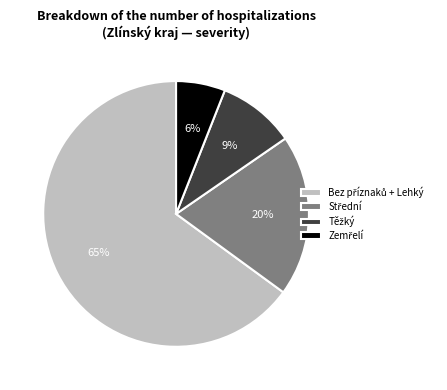

Is there a majority slice in this chart?

Yes